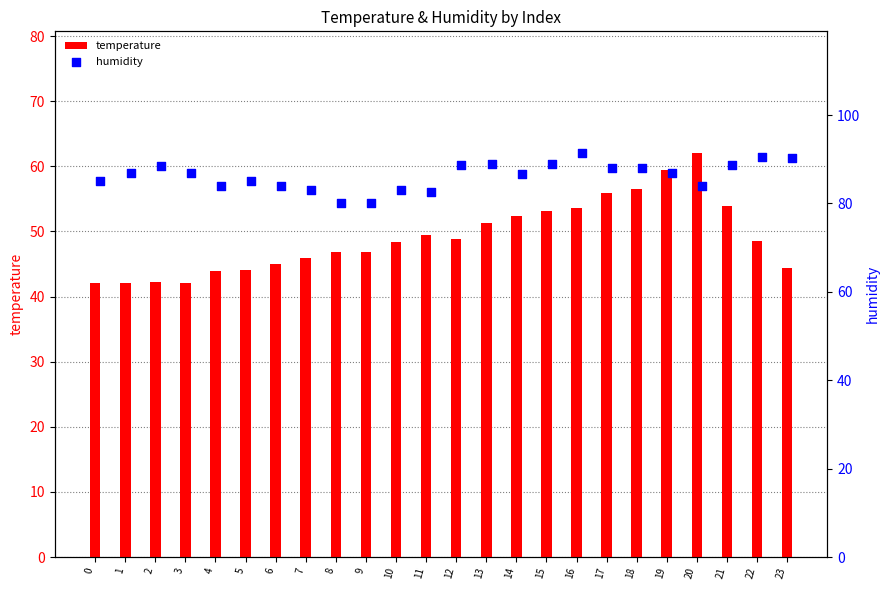

At how many categories does at least one series exceed 68?

24